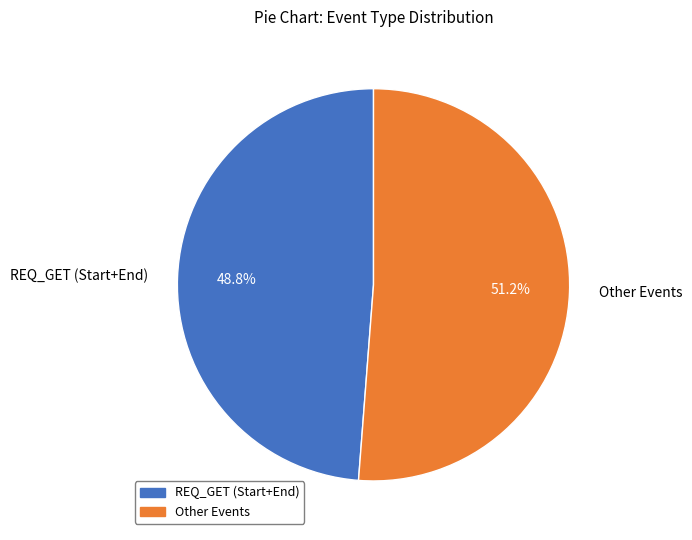

Count the number of slices in the pie.

2